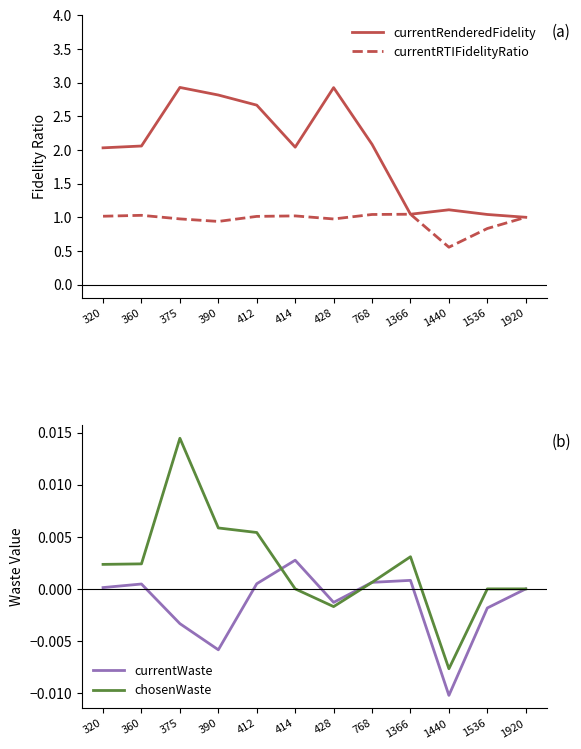

Which series has the largest range (max minus min)?

currentRenderedFidelity